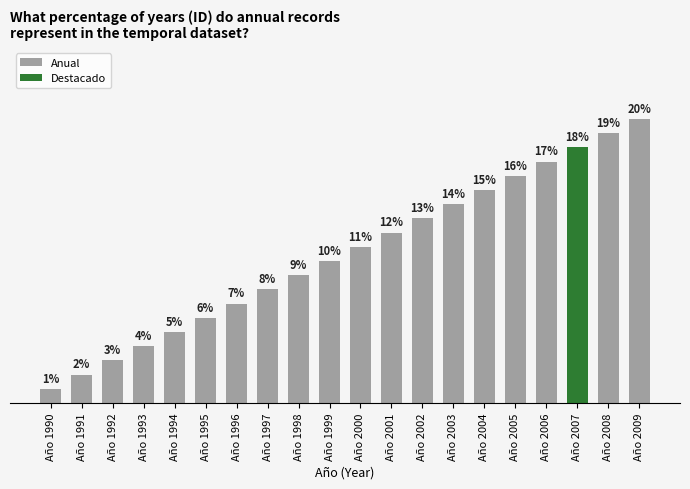

Reading left to right, extract all data points from this chart.

1	2	3	4	5	6	7	8	9	10	11	12	13	14	15	16	17	18	19	20